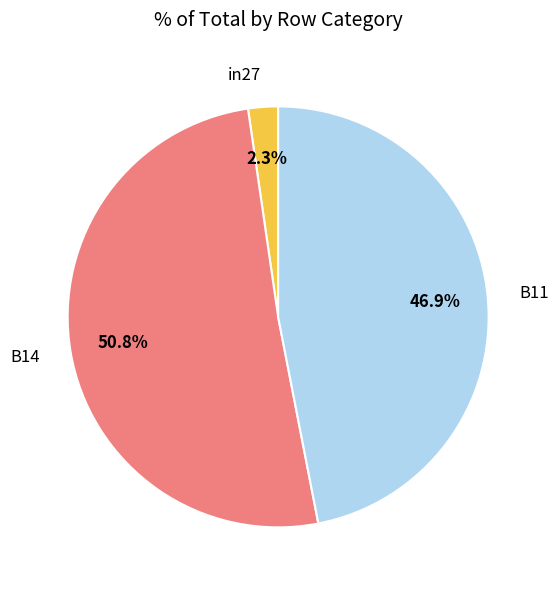

To the nearest percent, what is the difference between the largest and smallest slice percentages?

48%